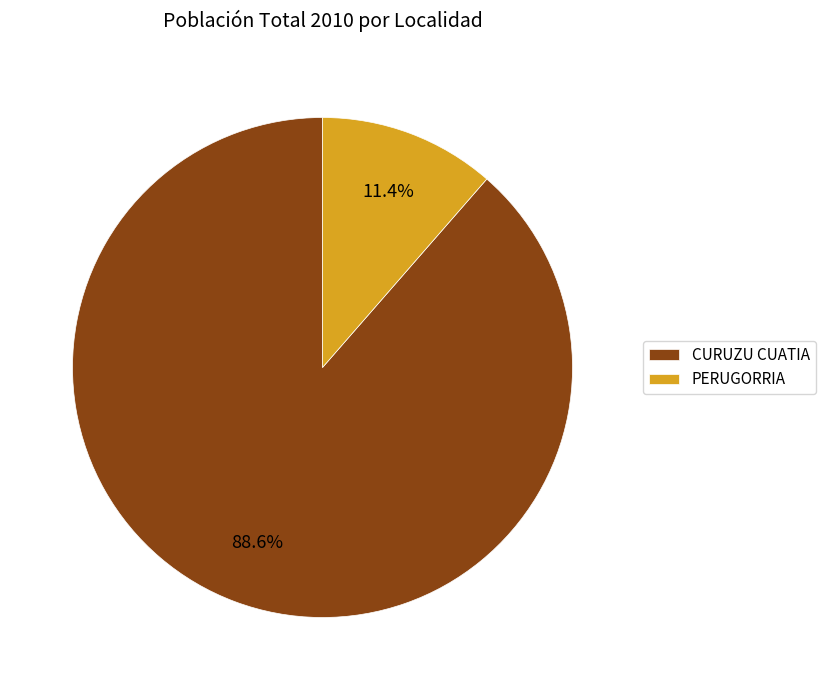

The CURUZU CUATIA slice represents 89% of the pie. True or false?

True